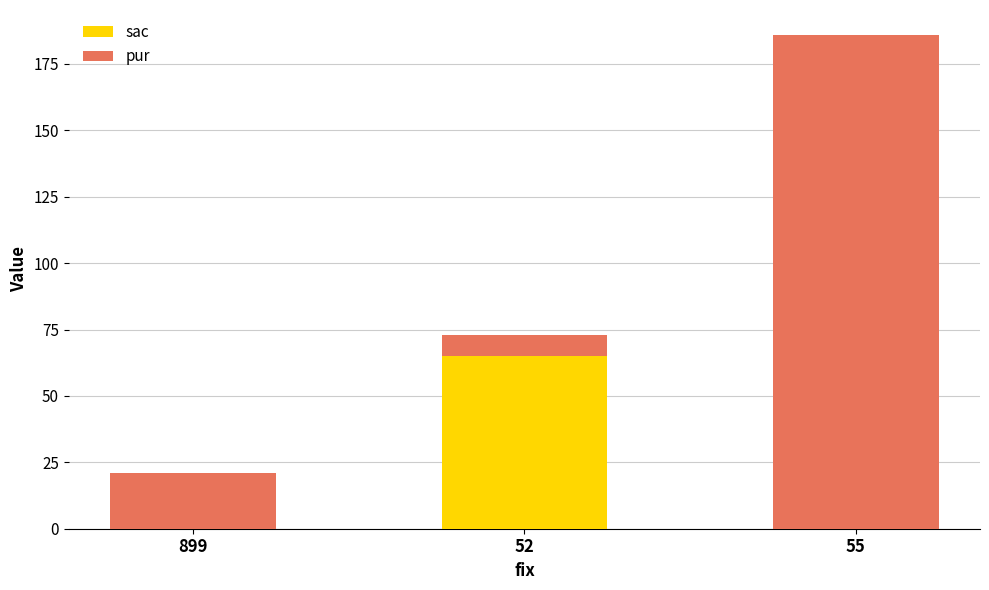

What is the total value across all series at 52?

73